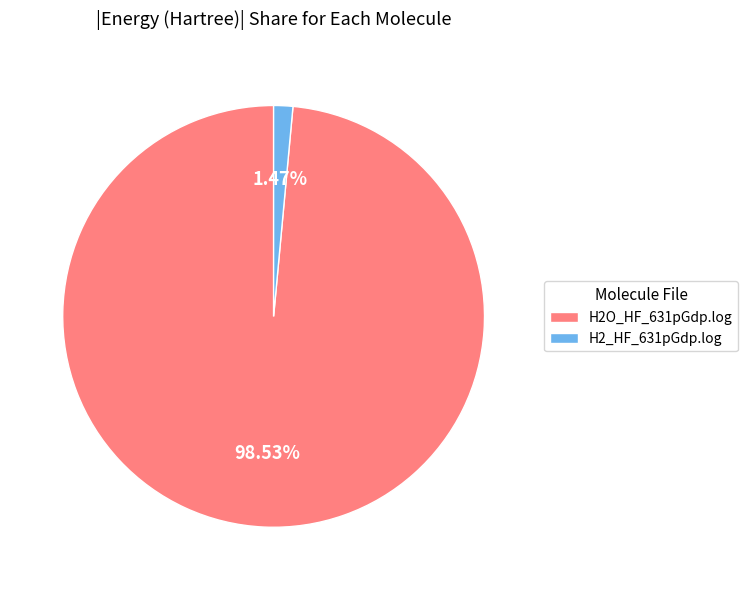

Which has a higher value, H2_HF_631pGdp.log or H2O_HF_631pGdp.log?

H2O_HF_631pGdp.log